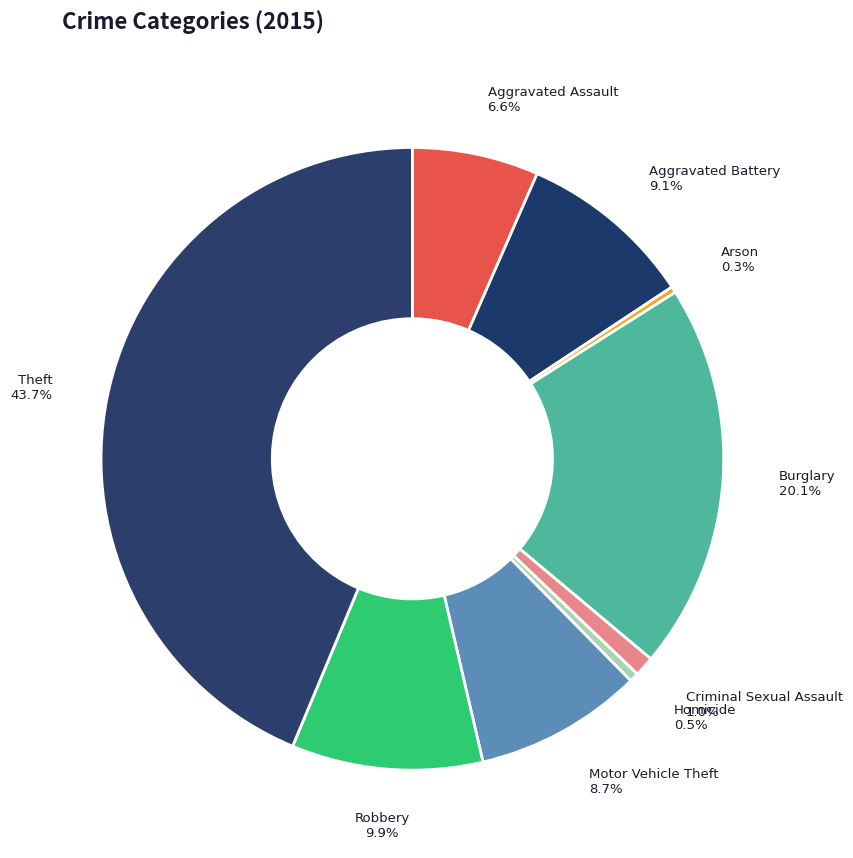

Which category has the biggest portion of the pie?

Theft